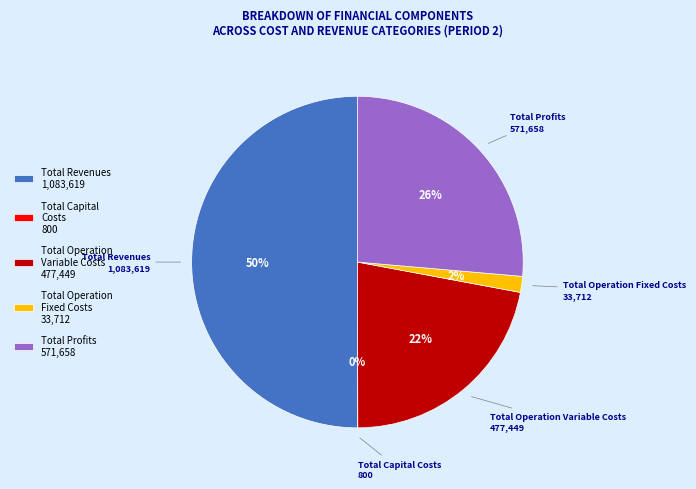

Combined, do Total Operation Variable Costs and Total Profits account for over 50%?

No